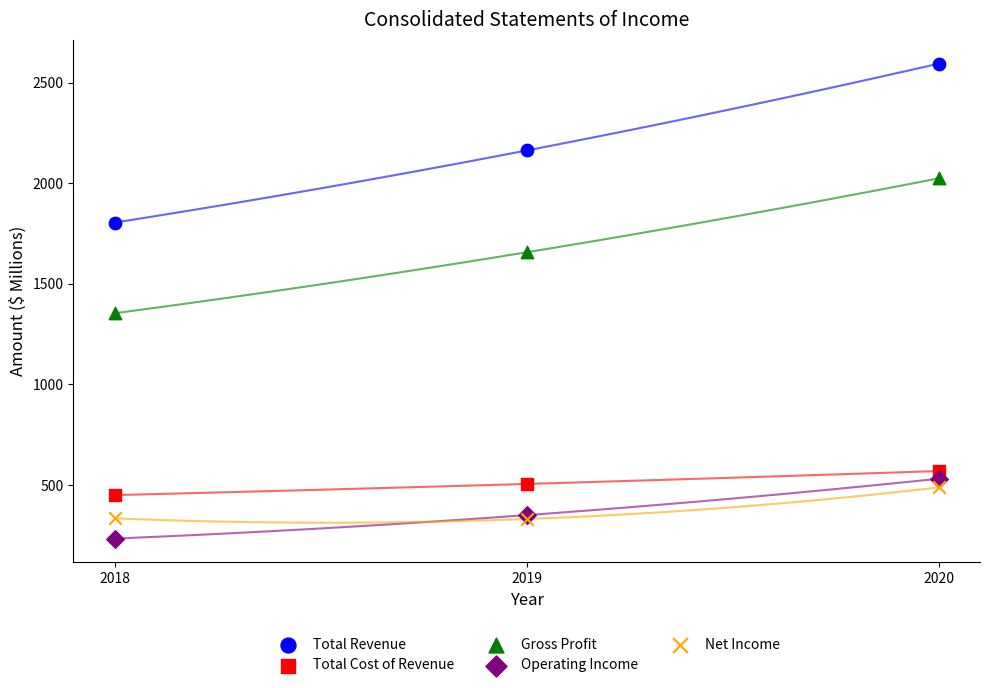

In the Gross Profit series, what Y value is closest to 1689?

1657.1